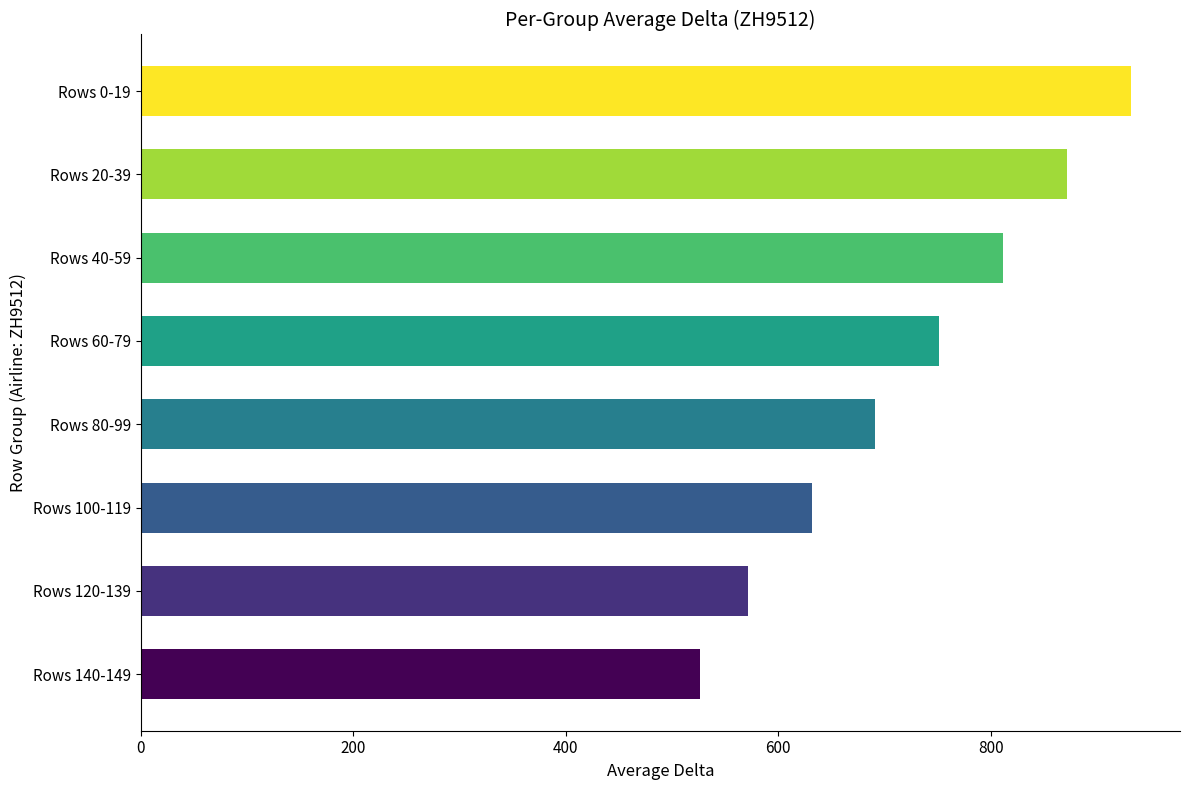

Are the bars horizontal?

Yes